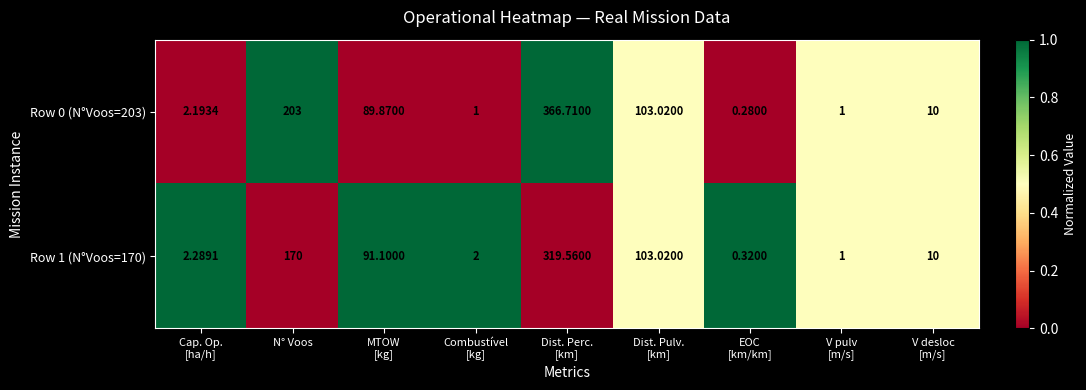

List the series in order of their peak value, lowest first.

Row 1 (N°Voos=170), Row 0 (N°Voos=203)